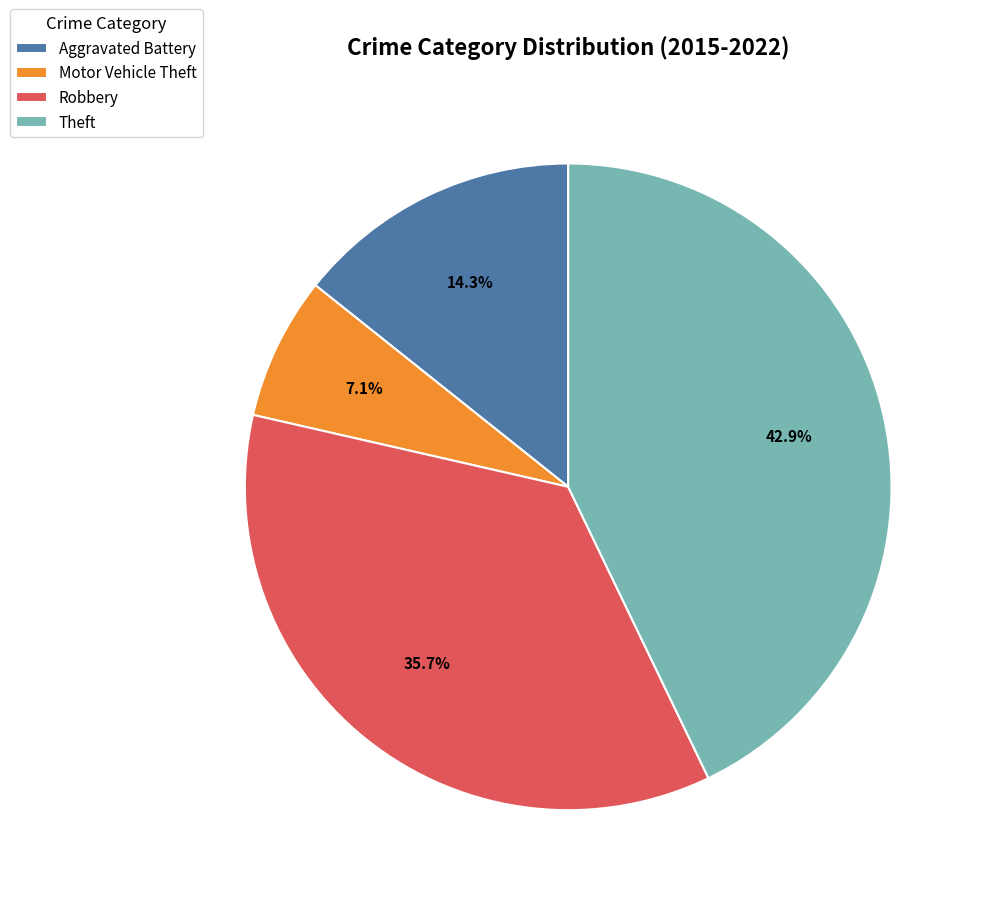

To the nearest percent, what is the average slice percentage?

25%